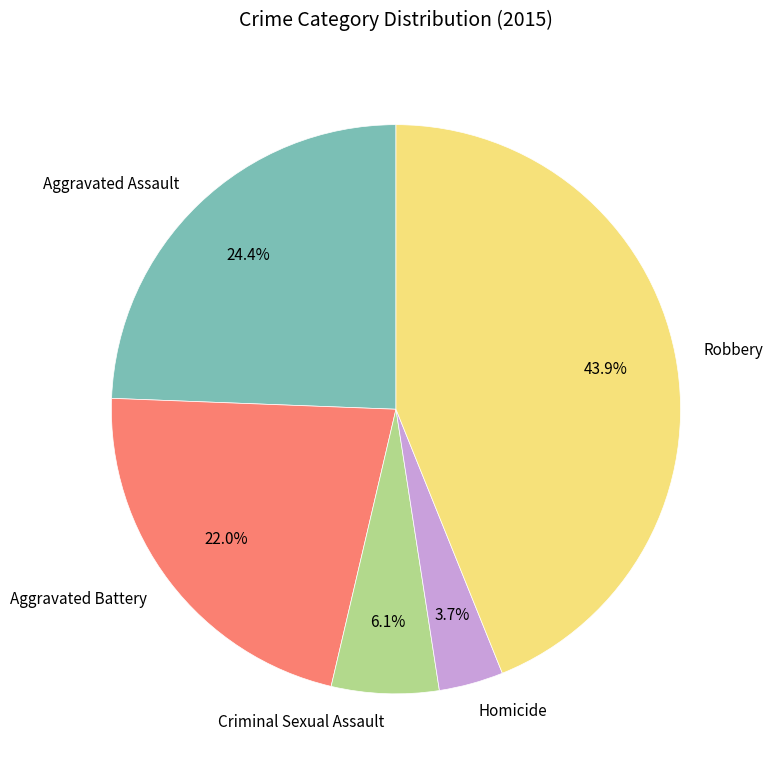

How much of the chart is everything except Criminal Sexual Assault?

93.9%